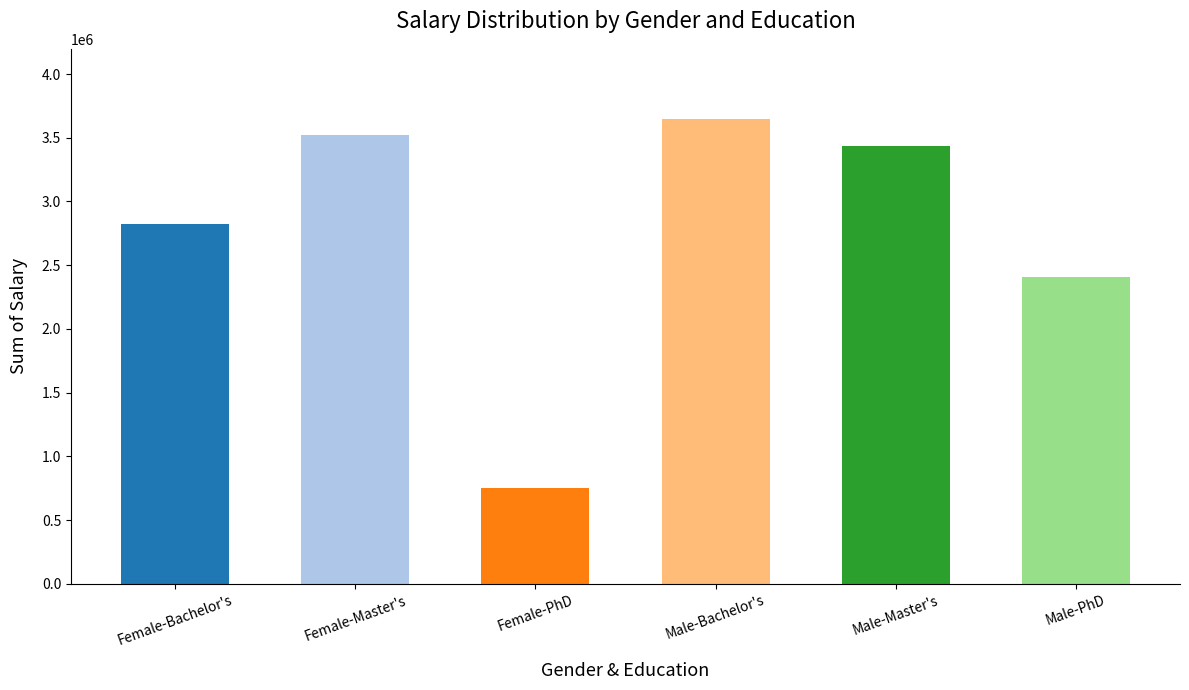

What is the label of the 3rd bar from the right?

Male-Bachelor's